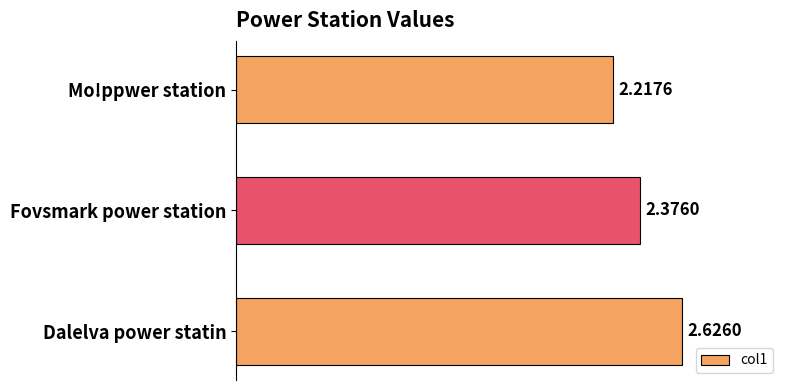

Between Mo!ppwer station and Fovsmark power station, which is larger?

Fovsmark power station